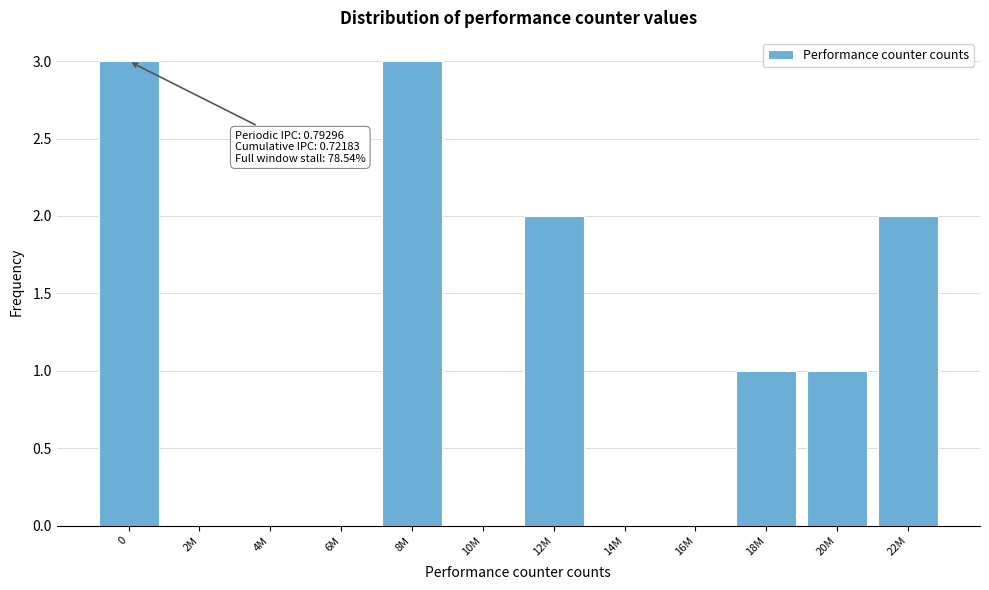

Reading left to right, extract all data points from this chart.

0=3	2M=0	4M=0	6M=0	8M=3	10M=0	12M=2	14M=0	16M=0	18M=1	20M=1	22M=2